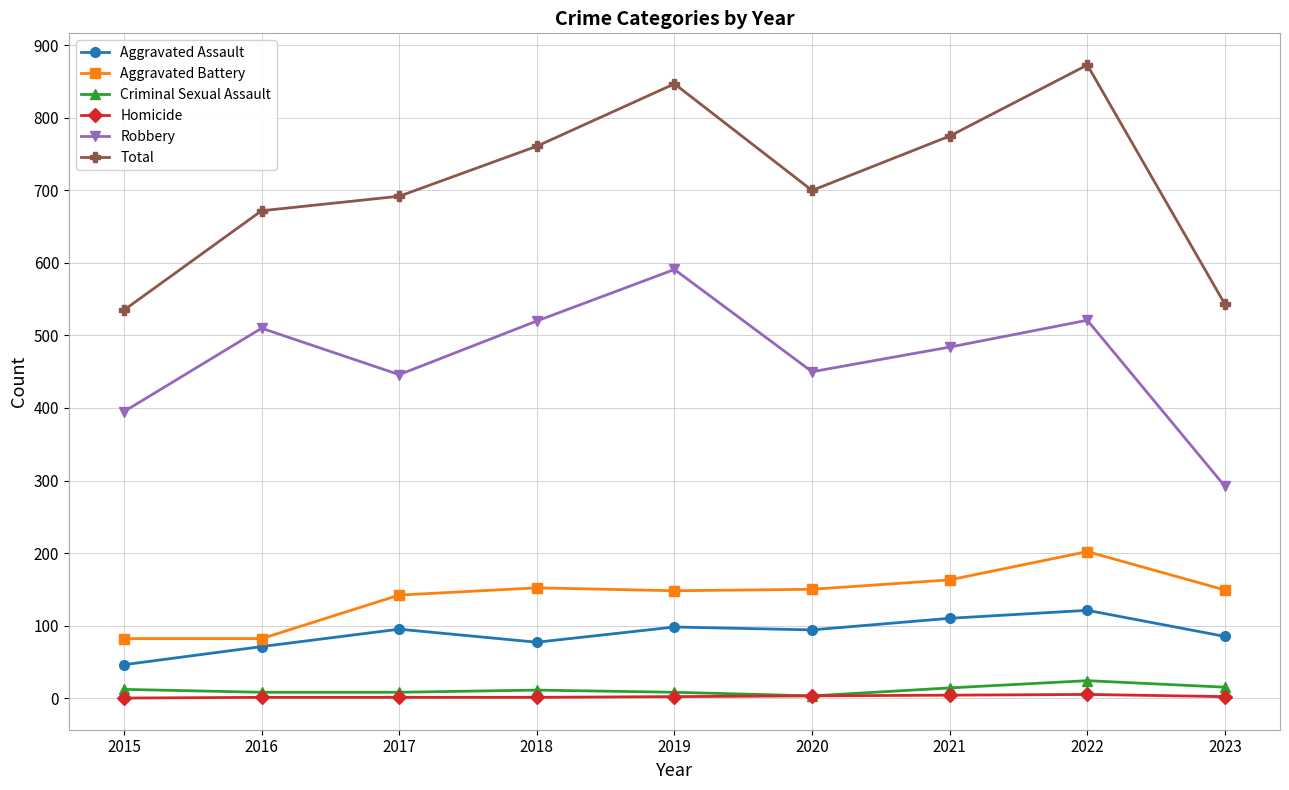

The value of Aggravated Battery at 2022 is 267. True or false?

False